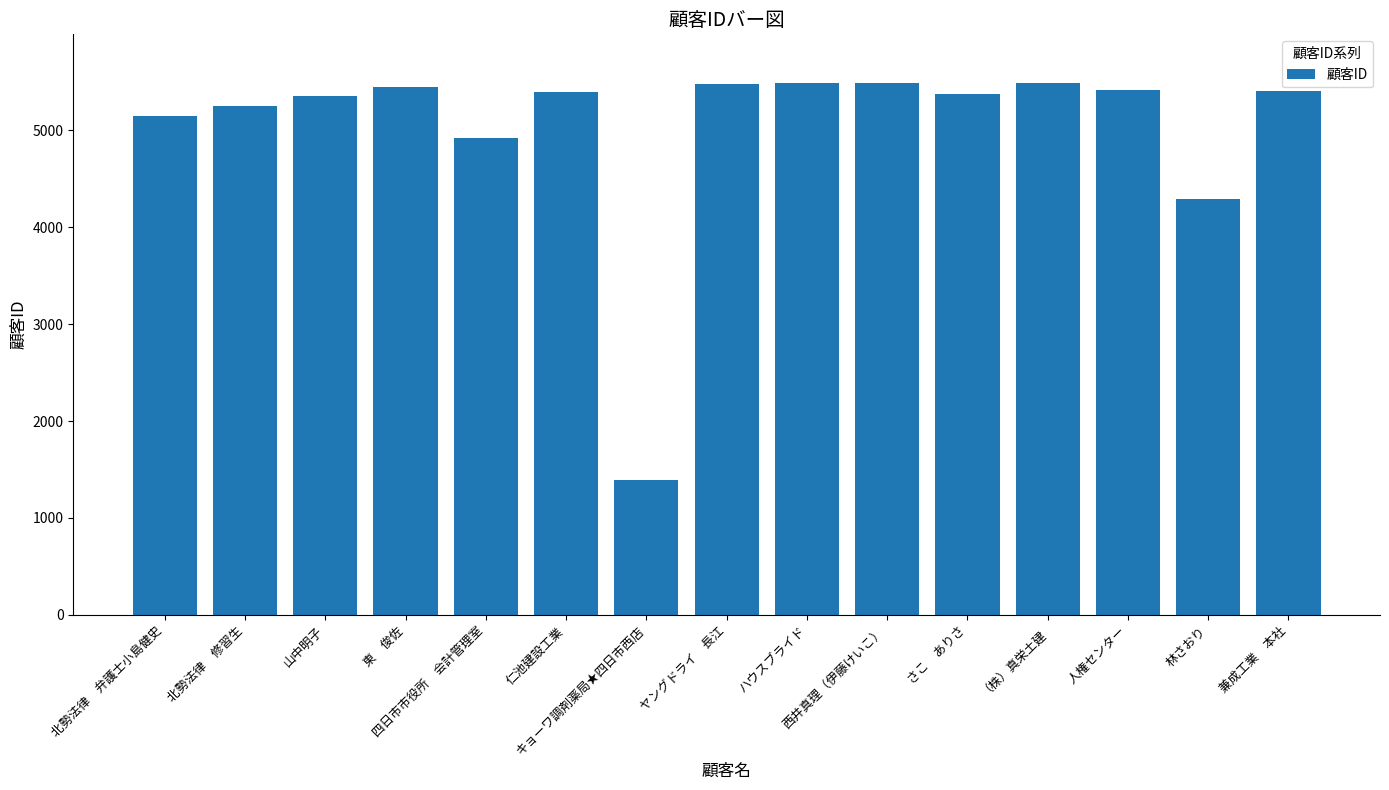

What is the maximum value shown in the chart?

5492